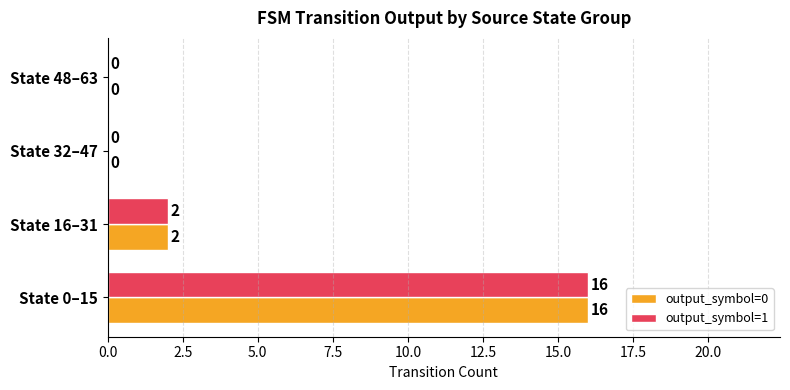

Count the number of data series in this chart.

2